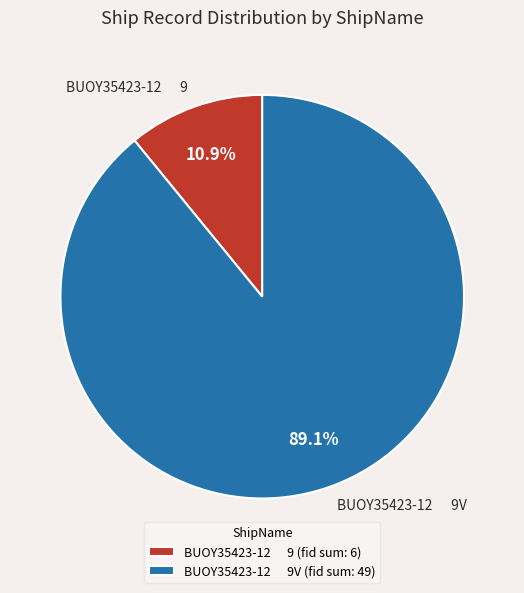

Is BUOY35423-12 9 the majority of the pie?

No